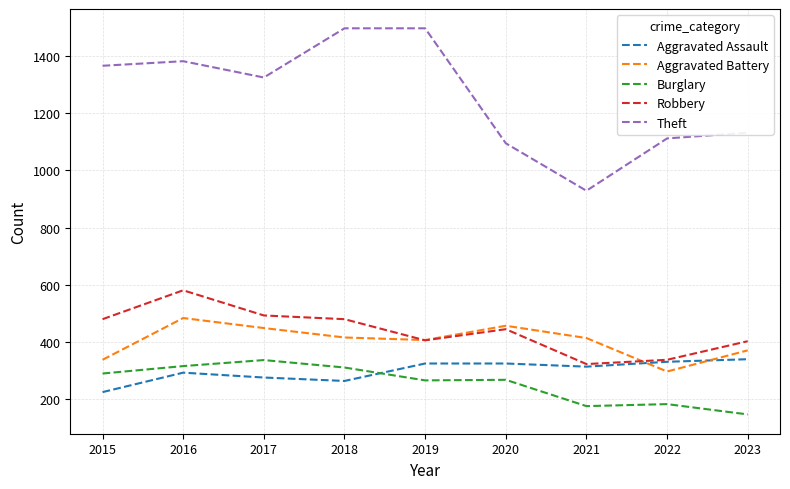

Is the value of Burglary at 2020 greater than the value of Aggravated Battery at 2017?

No